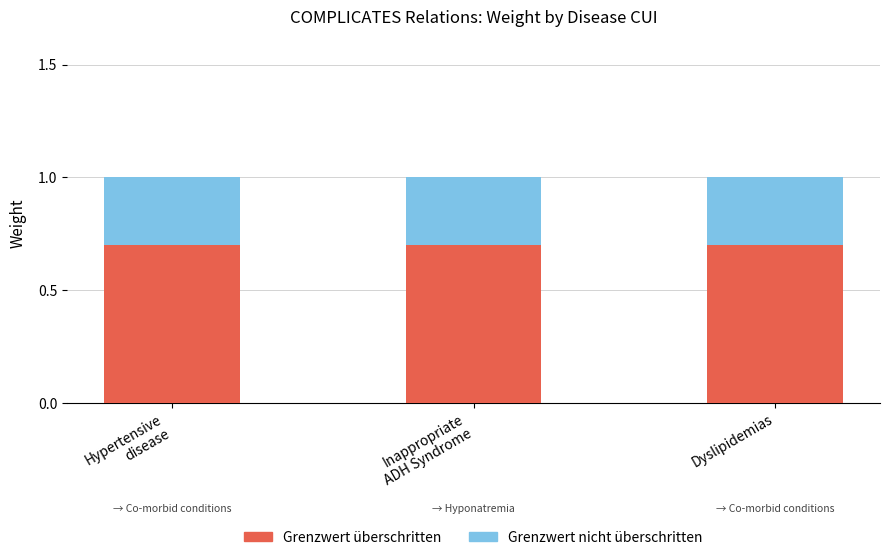

What is the total value across all series at Dyslipidemias?

1.0